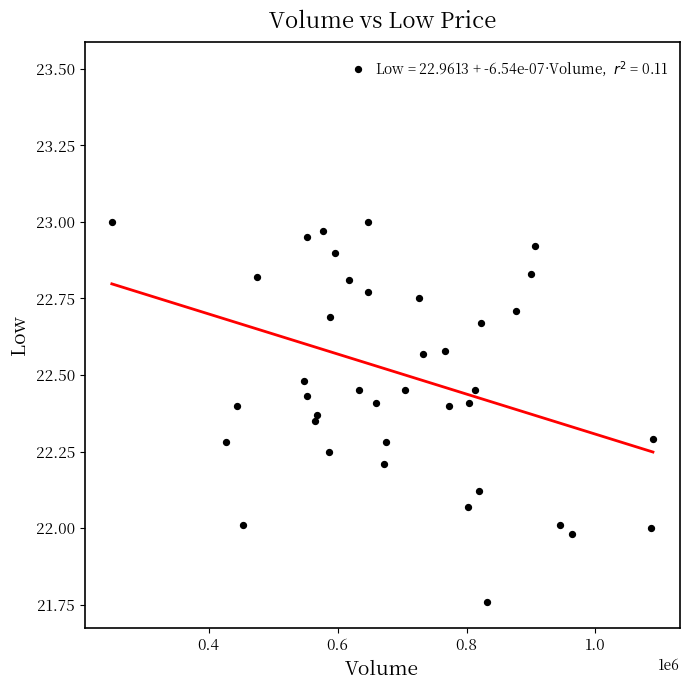

What is the range of Y values (max minus min)?

1.7